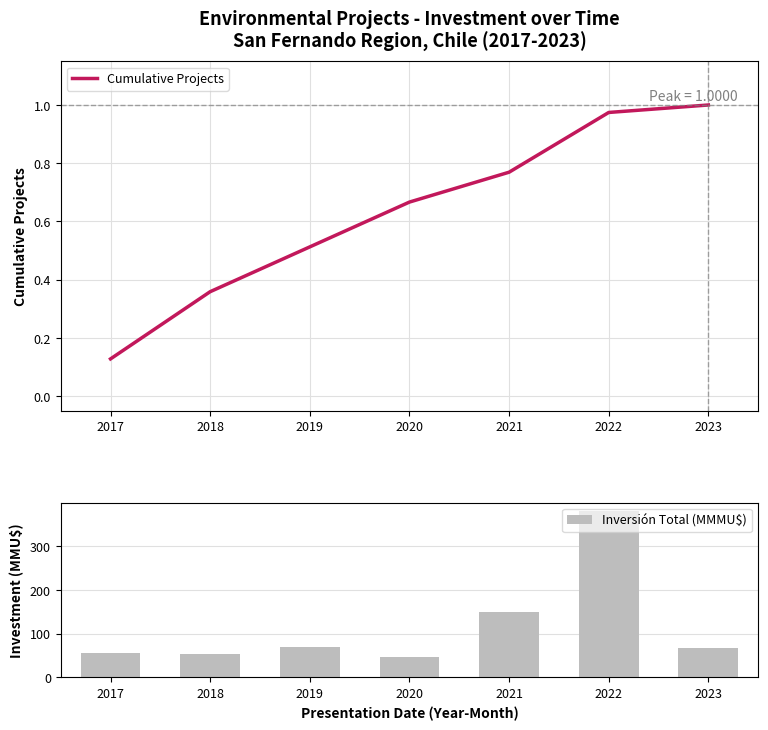

Rank the categories by Cumulative Projects value from lowest to highest.

2017, 2018, 2019, 2020, 2021, 2022, 2023